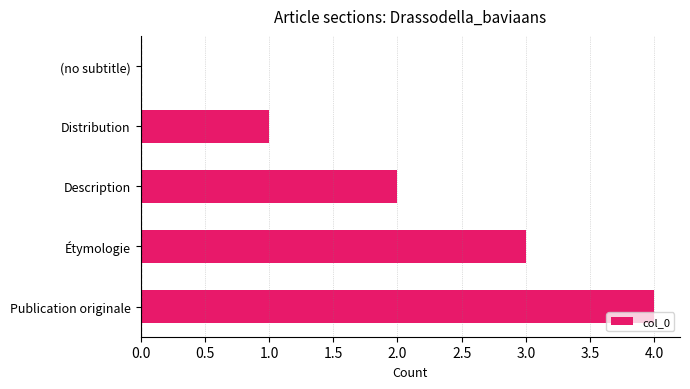

How many positive values are there?

4